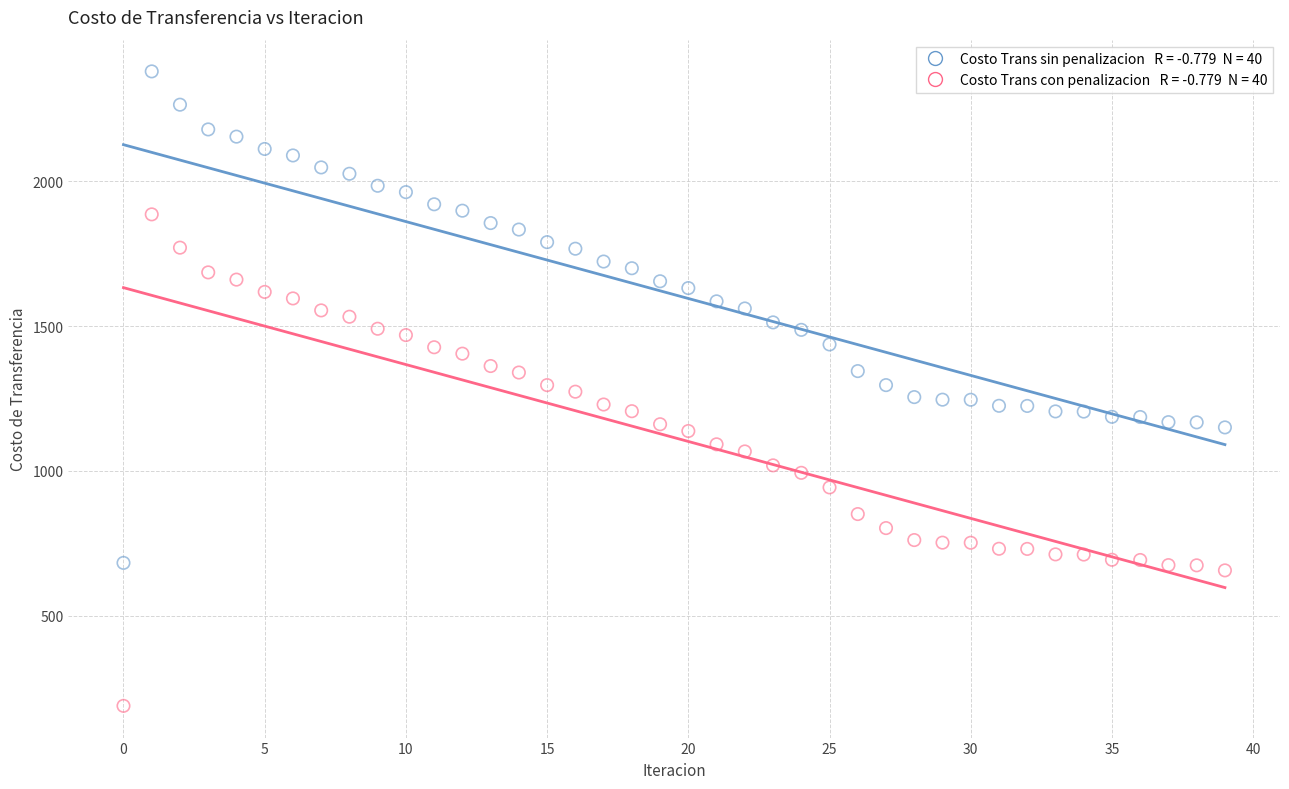

Across all data points, what is the range of Y values (max minus min)?

2191.0